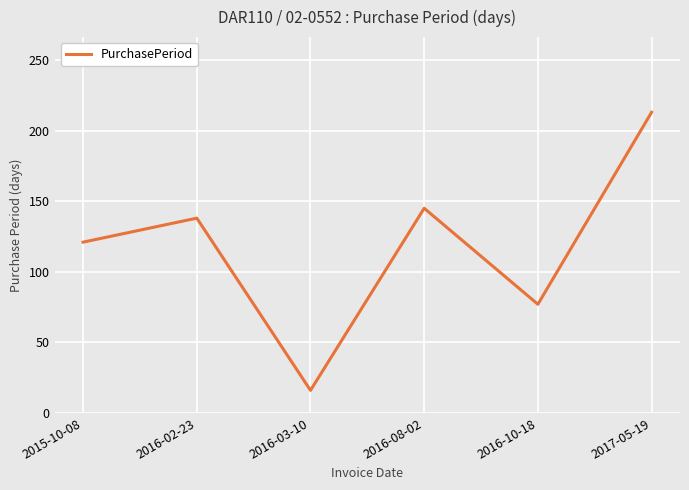

Reading left to right, what are all the values shown in this chart?

121	138	16	145	77	213